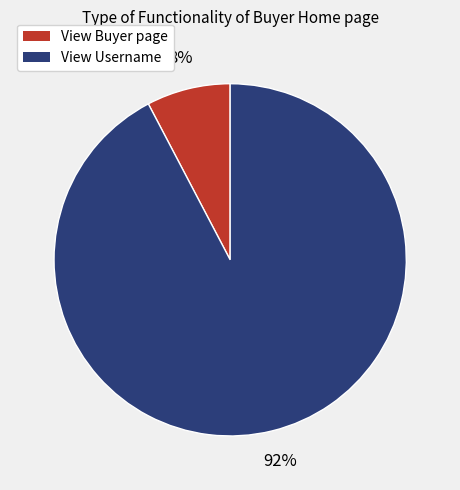

To the nearest percent, what is the combined percentage of View Username and View Buyer page?

100%